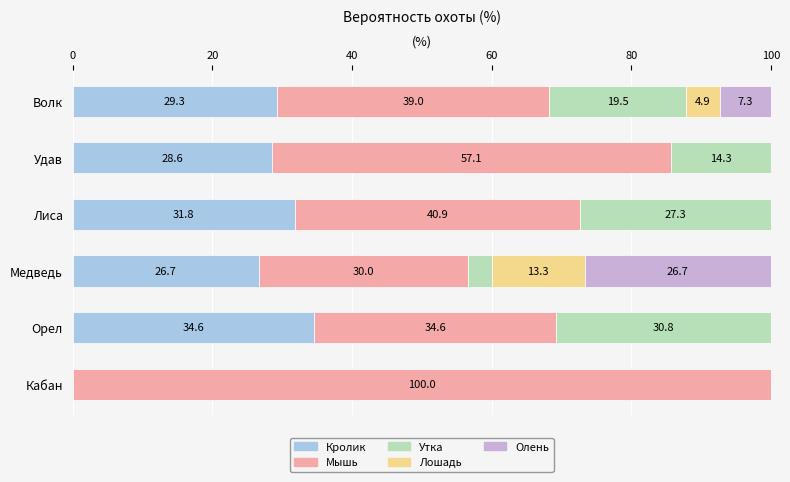

What is the total value across all series at Орел?

100.0